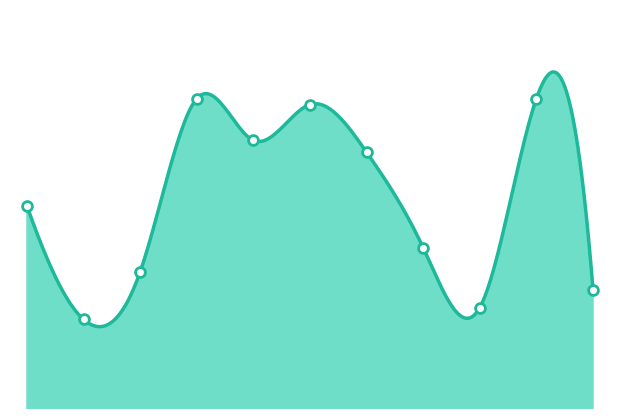

Between 6 and 10, which is larger?

6